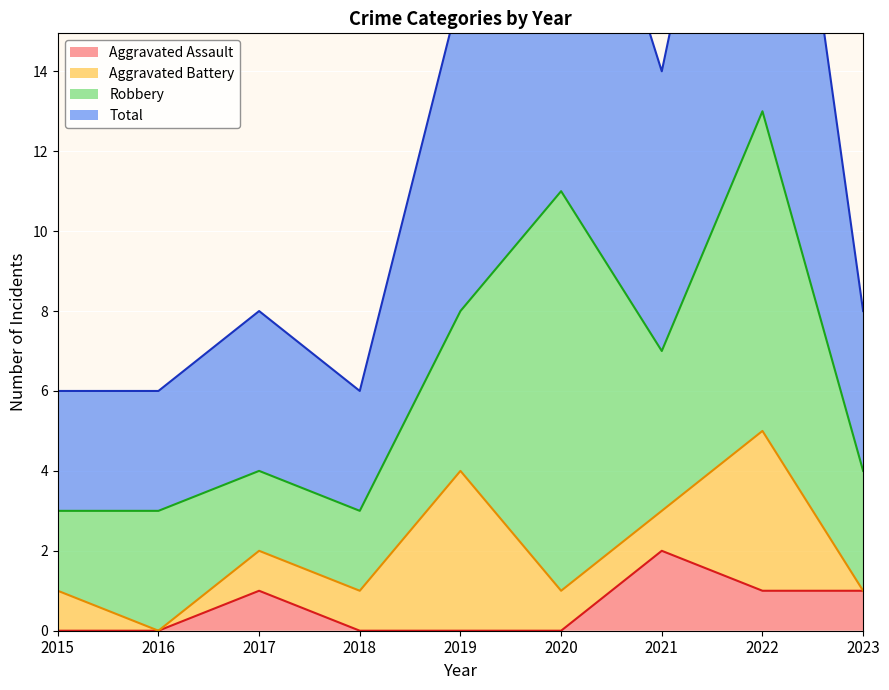

True or false: Aggravated Assault and Total cross at least once.

False